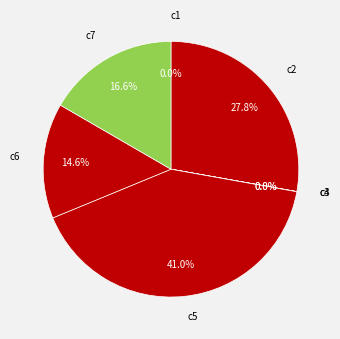

True or false: c5 accounts for 41% of the total.

True